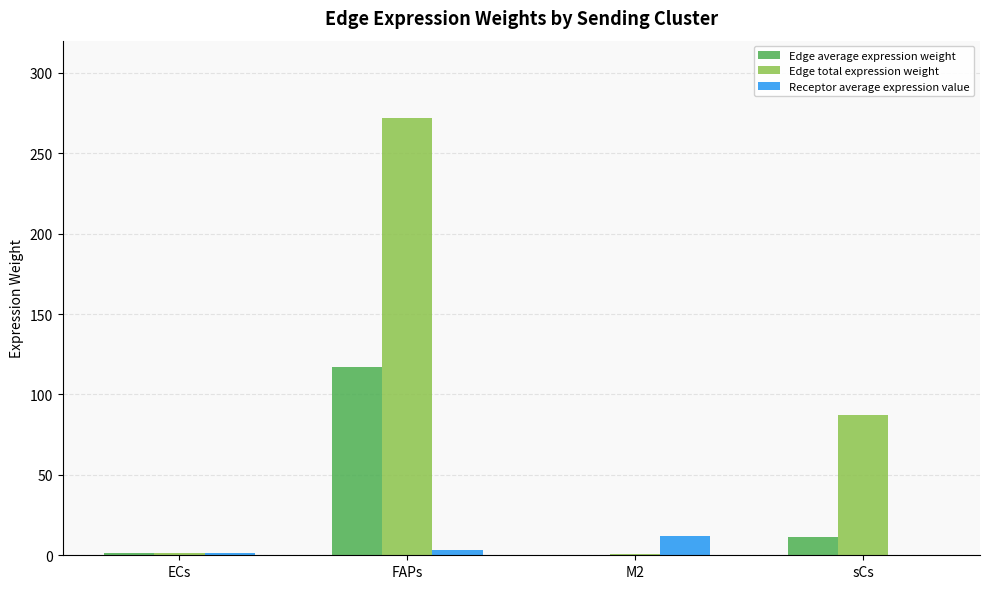

What value does the Edge total expression weight series have at FAPs?

271.7